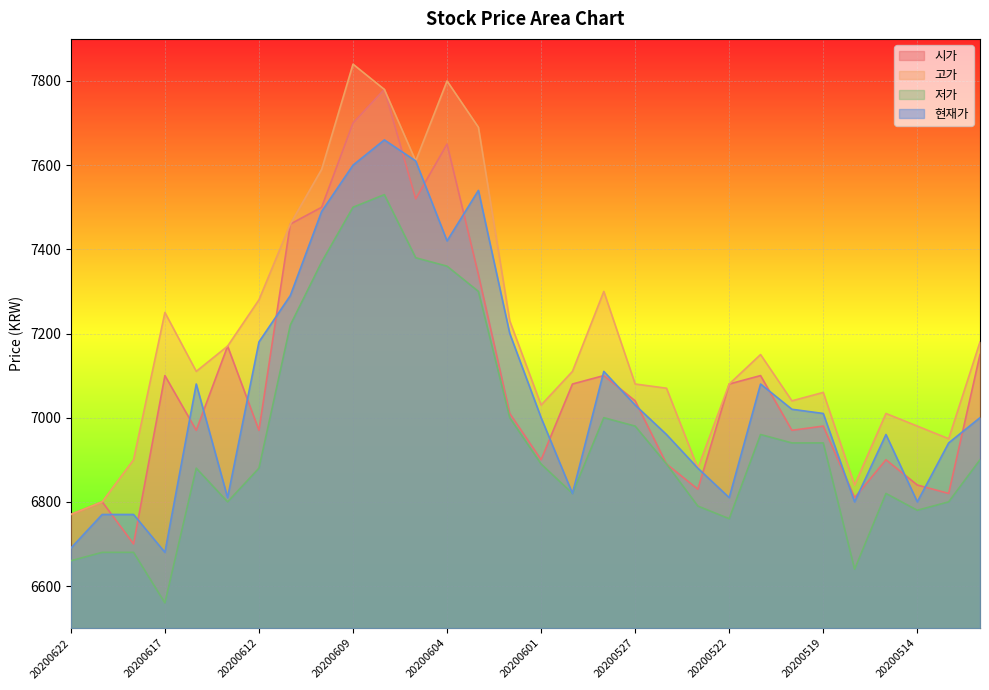

What is the difference between the 고가 values at 20200527 and 20200617?

170